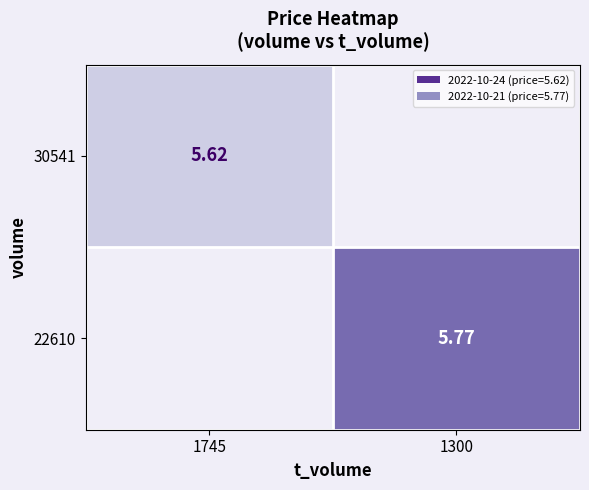

Is the value of 30541 at 1745 greater than the value of 22610 at 1300?

No